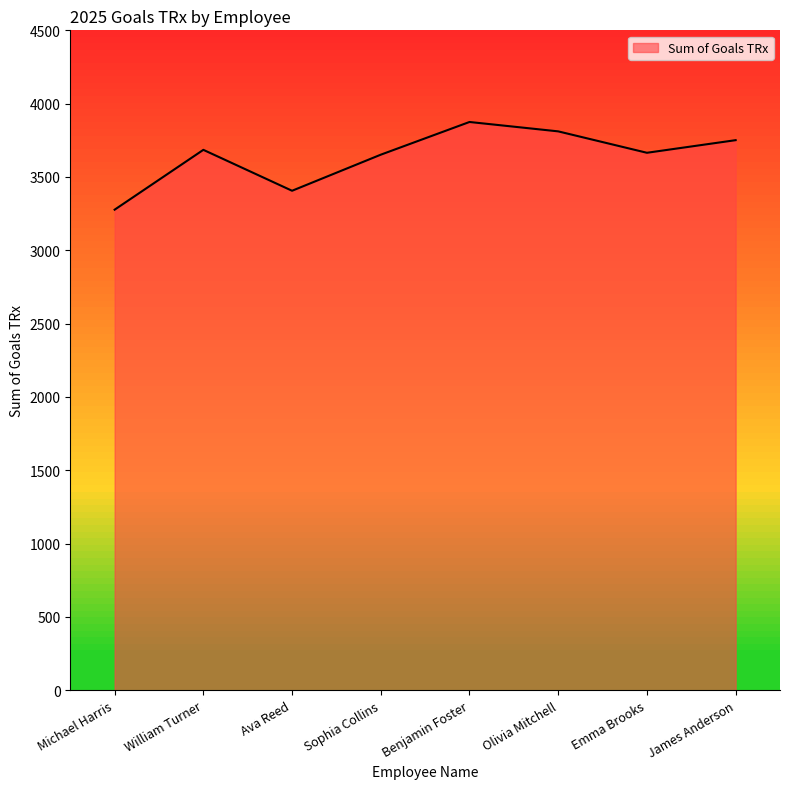

What is the smallest value displayed?

3277